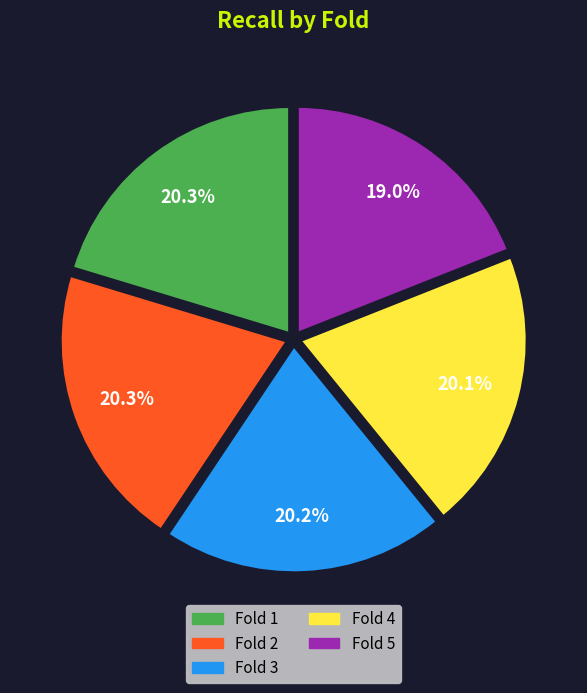

What is the total percentage of Fold 2 and Fold 5?

39.3%